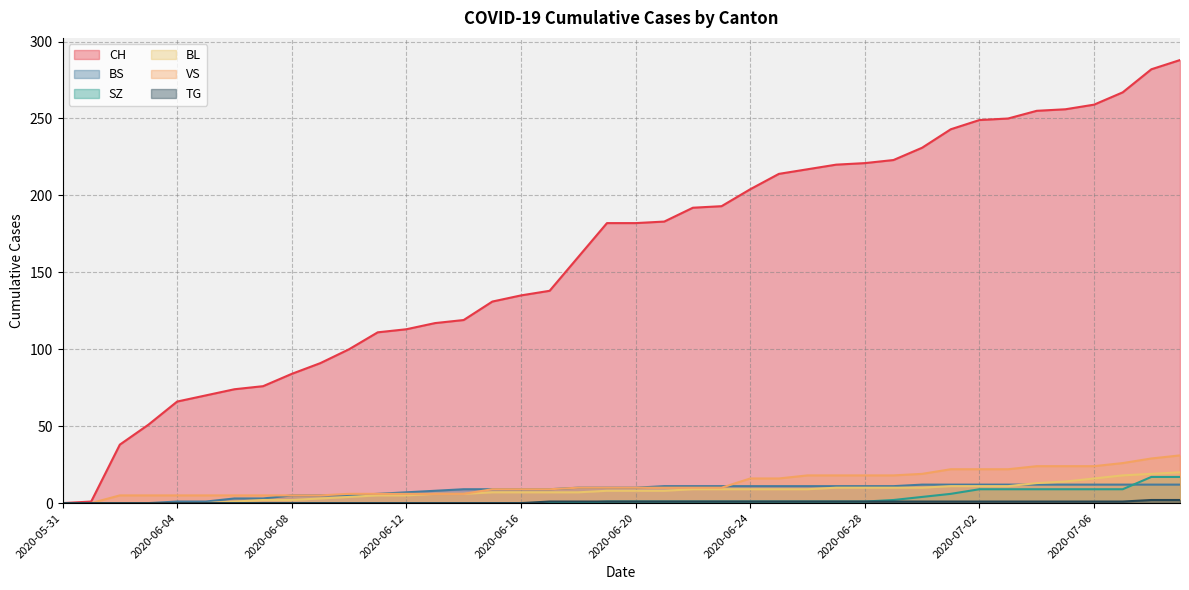

Rank the categories by SZ value from lowest to highest.

2020-05-31, 2020-06-01, 2020-06-02, 2020-06-03, 2020-06-04, 2020-06-05, 2020-06-06, 2020-06-07, 2020-06-08, 2020-06-09, 2020-06-10, 2020-06-11, 2020-06-12, 2020-06-13, 2020-06-14, 2020-06-15, 2020-06-16, 2020-06-17, 2020-06-18, 2020-06-19, 2020-06-20, 2020-06-21, 2020-06-22, 2020-06-23, 2020-06-24, 2020-06-25, 2020-06-26, 2020-06-27, 2020-06-28, 2020-06-29, 2020-06-30, 2020-07-01, 2020-07-02, 2020-07-03, 2020-07-04, 2020-07-05, 2020-07-06, 2020-07-07, 2020-07-08, 2020-07-09